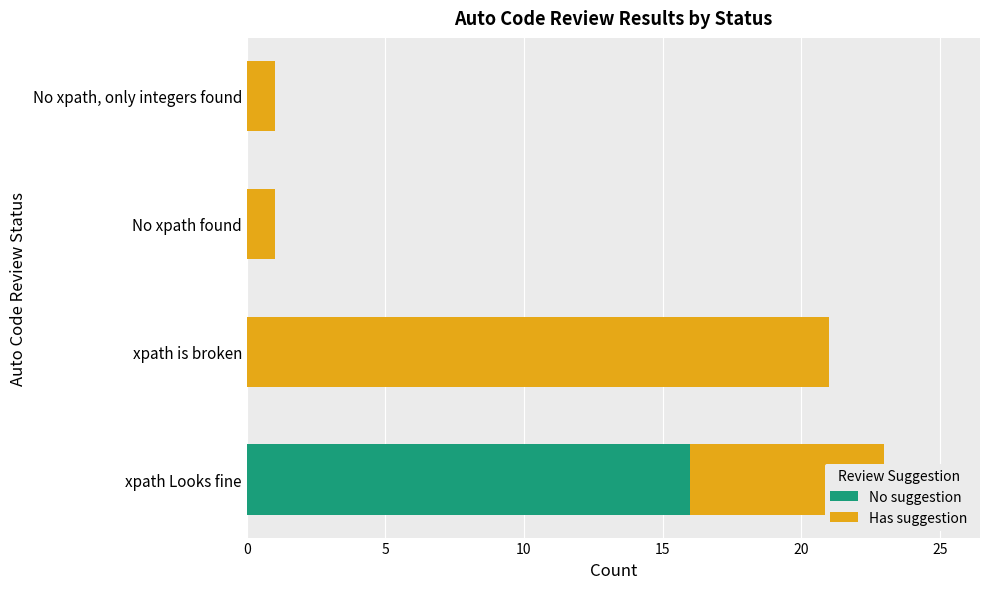

At which category is the sum across all series the highest?

xpath Looks fine